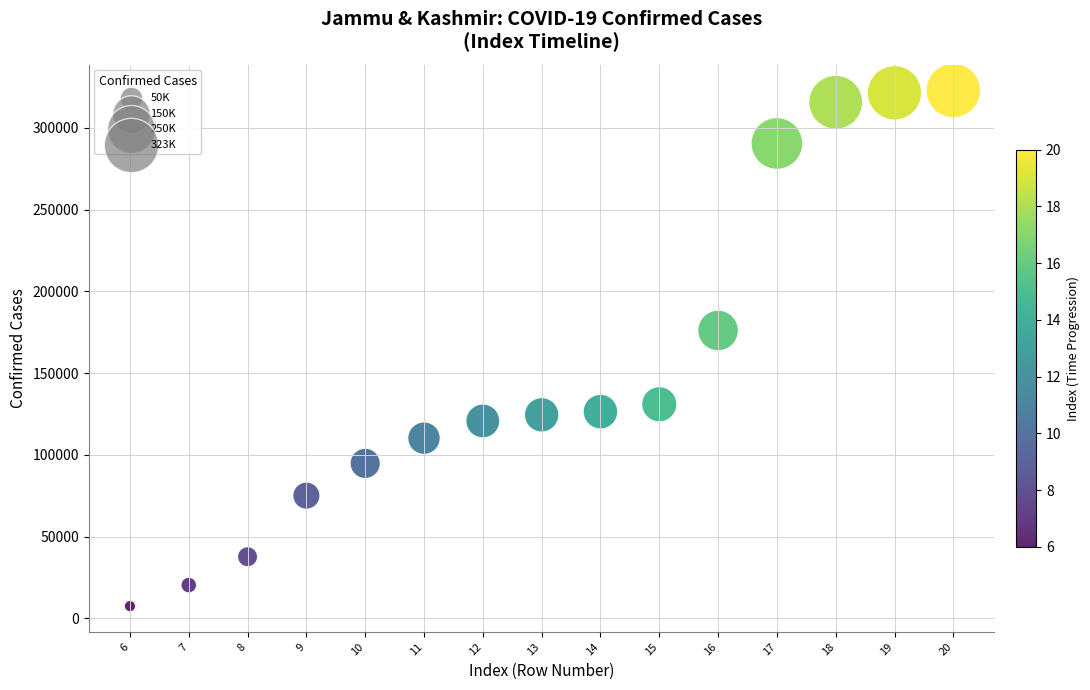

What Y value in the scatter plot is closest to 165191?

176083